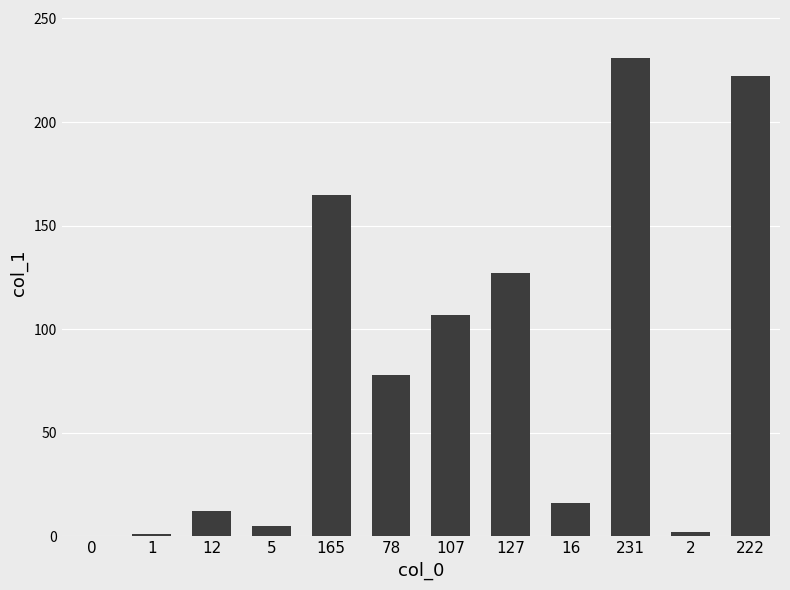

At which category does the chart reach its peak across all series?

231